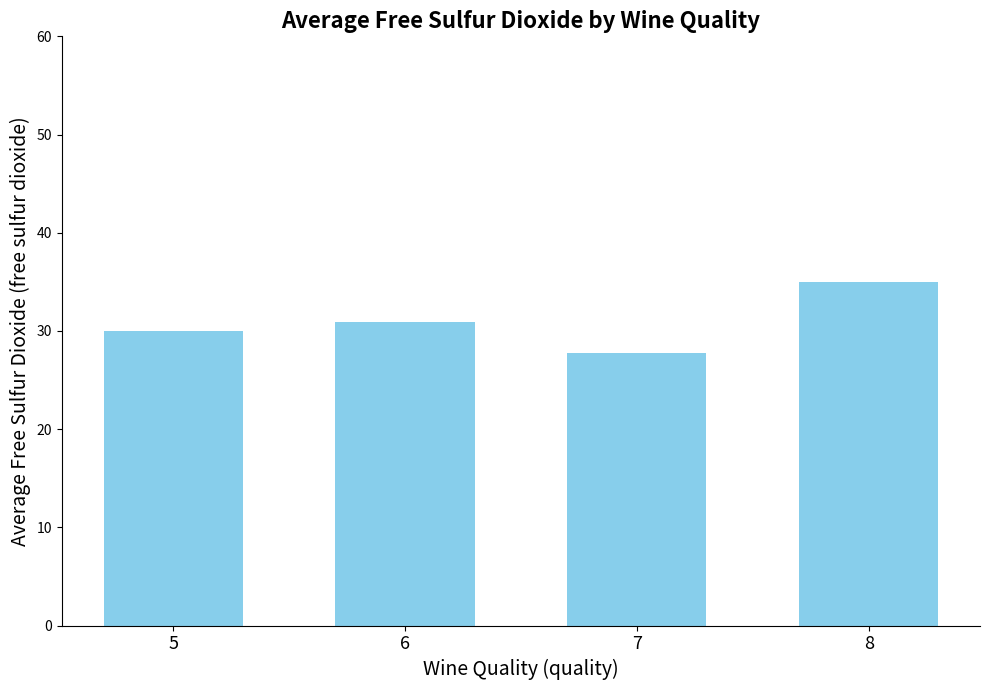

What is the difference between the maximum and second lowest values?

5.0